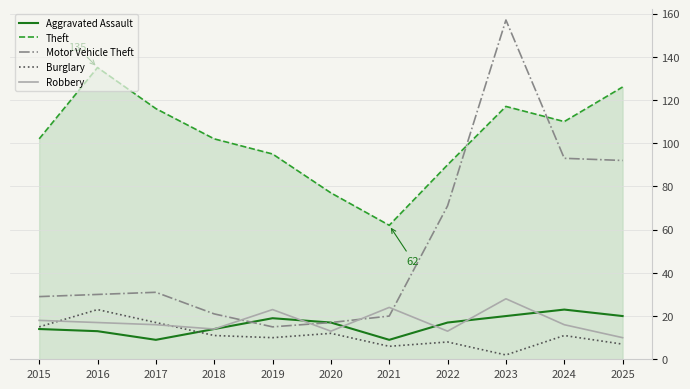

Where do Burglary and Robbery first cross each other?

2015 and 2016